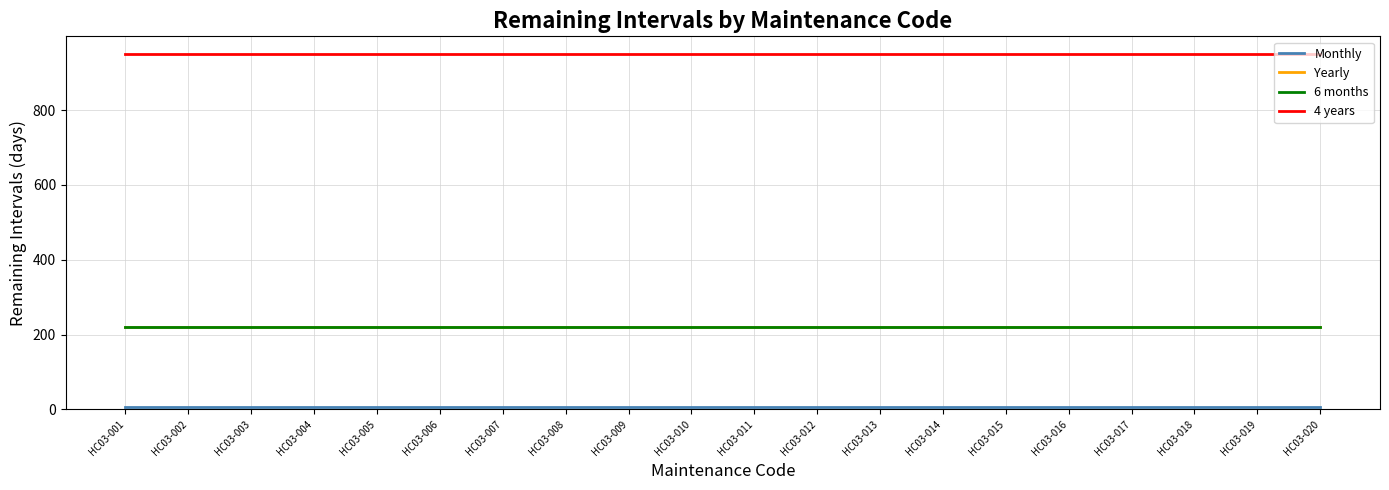

Does the chart display data point markers on the line(s)?

No